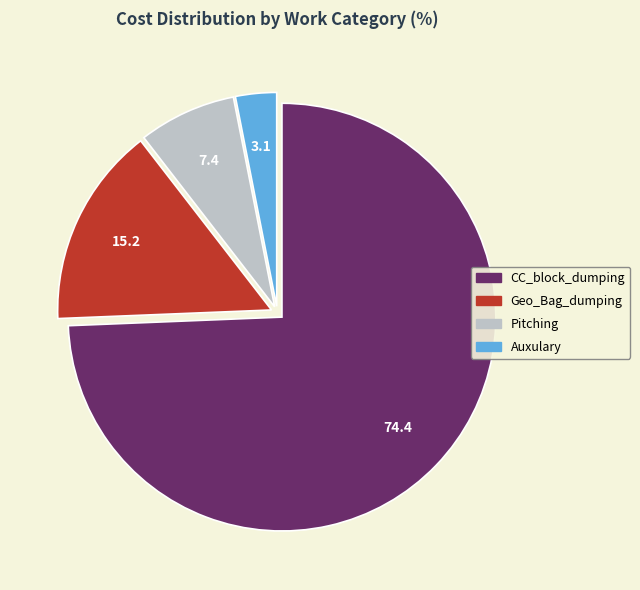

How many segments does this pie chart have?

4